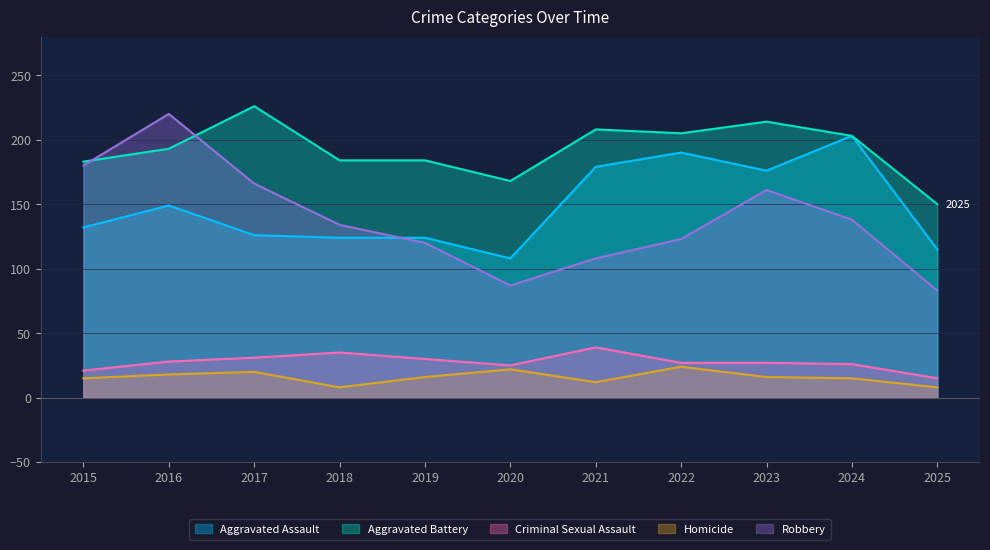

Which category has the lowest value across all series?

2018